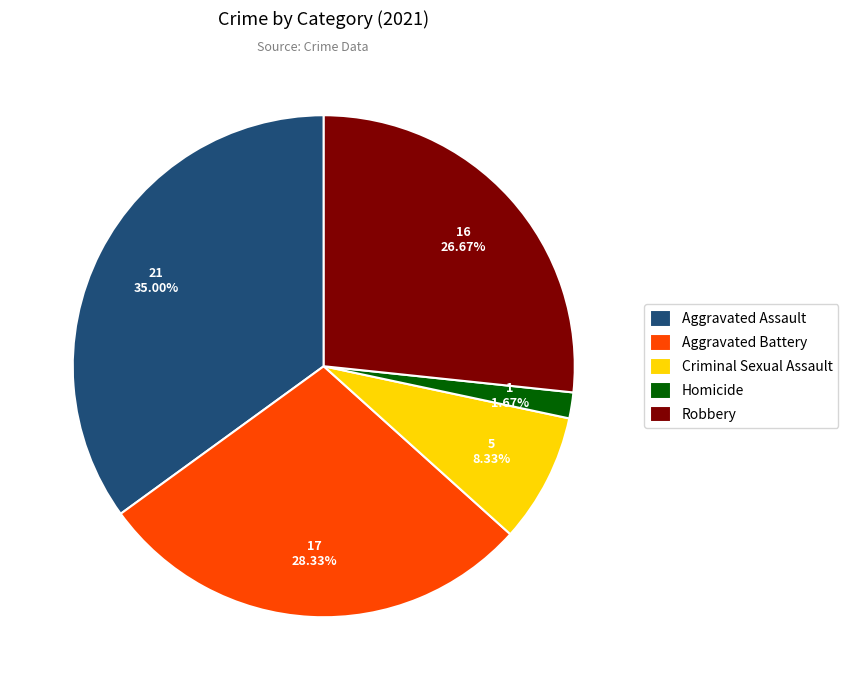

To the nearest percent, what percentage of the pie is Criminal Sexual Assault?

8%